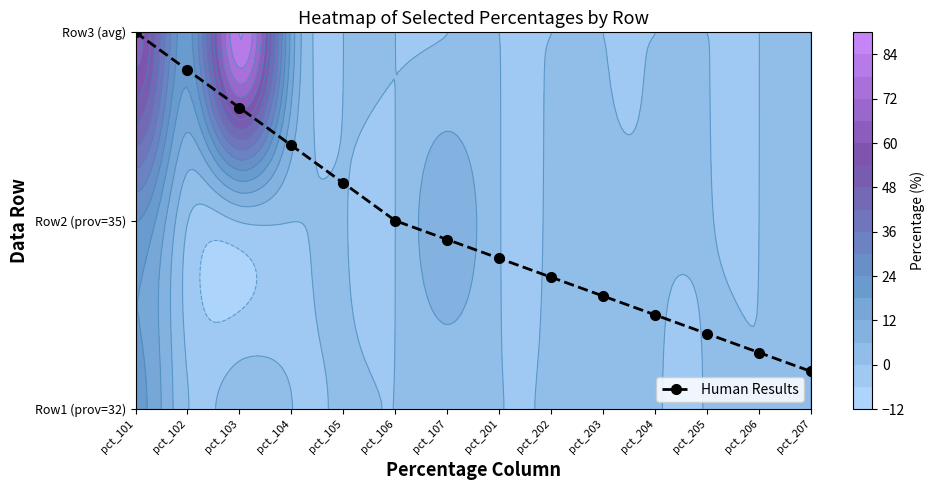

Read the value at pct_104.

1.4